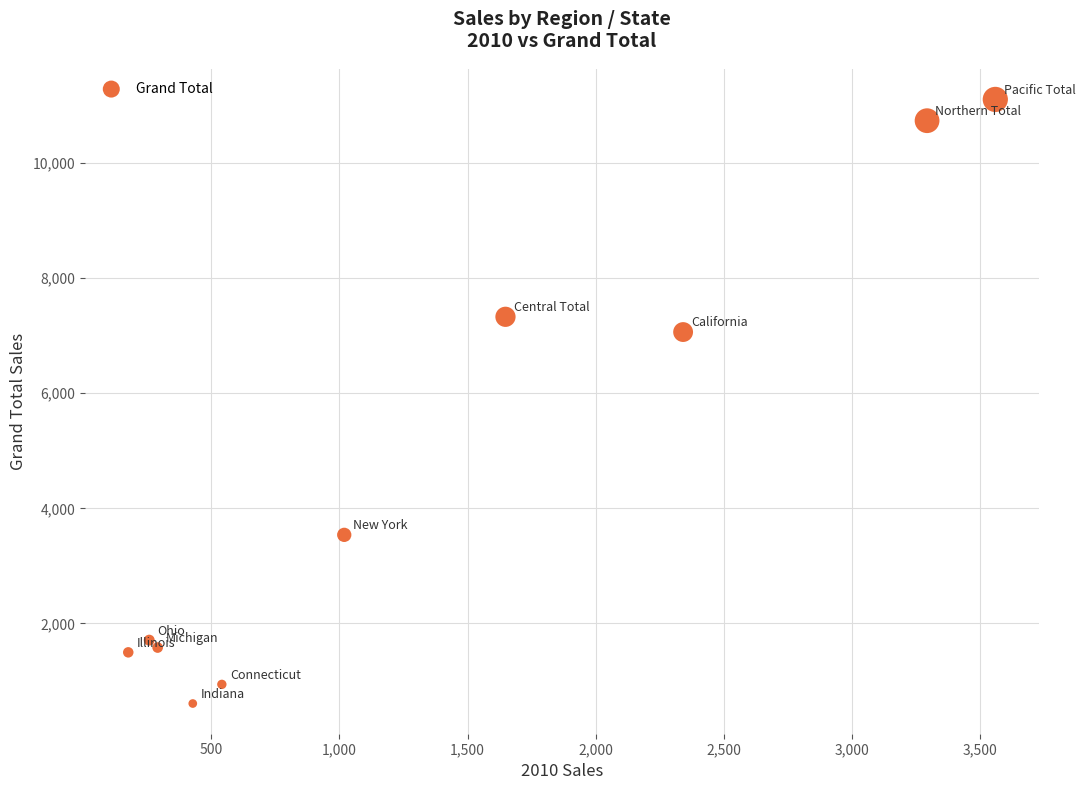

What Y value in the scatter plot is closest to 5857?

7064.3